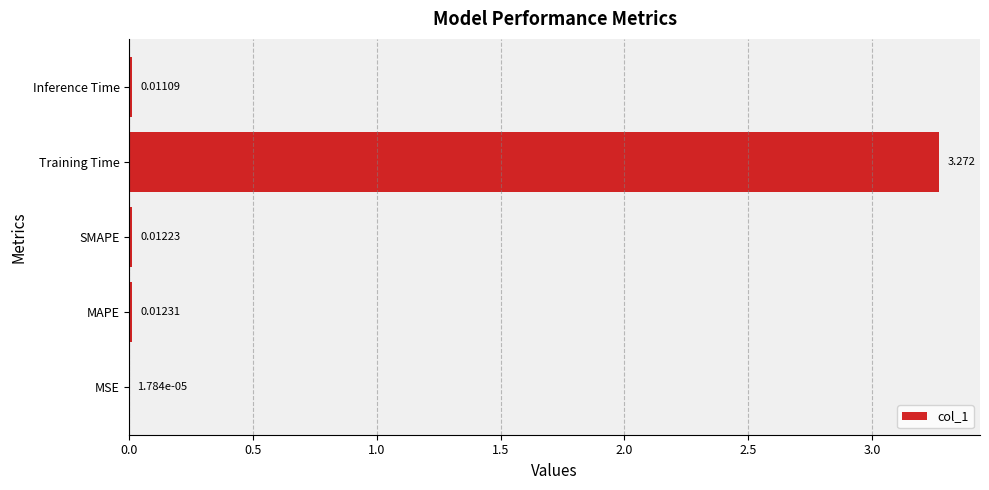

Are the bars horizontal?

Yes